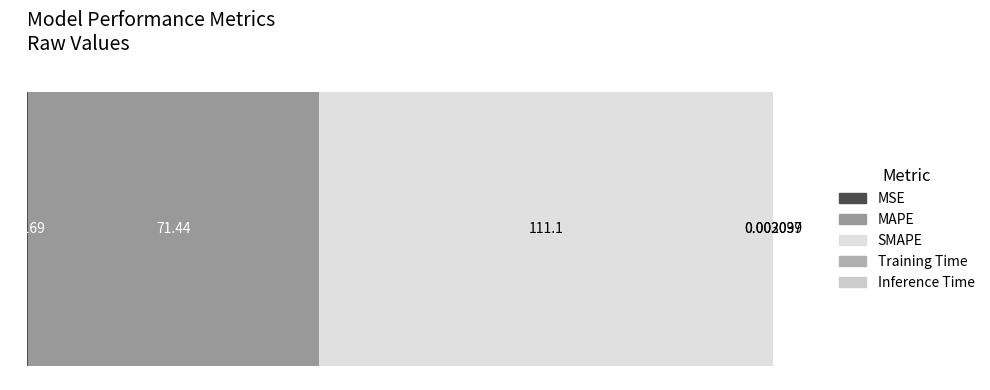

How many distinct data groups are displayed?

5